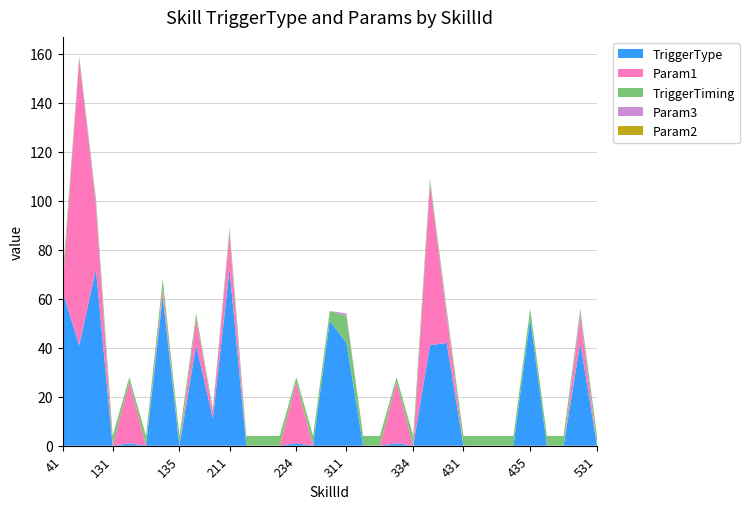

Reading left to right, what are all the values shown in this chart?

TriggerType: 41=63	42=41	111=72	131=0	132=1	133=0	134=61	135=0	136=41	137=11	211=72	231=0	232=0	233=0	234=1	235=0	236=51	311=42	331=0	332=0	333=1	334=0	336=41	411=42	431=0	432=0	433=0	434=0	435=52	436=0	437=0	511=42	531=0
Param1: 41=1	42=117	111=26	131=0	132=25	133=0	134=3	135=0	136=11	137=3	211=14	231=0	232=0	233=0	234=25	235=0	236=0	311=0	331=0	332=0	333=25	334=0	336=66	411=11	431=0	432=0	433=0	434=0	435=0	436=0	437=0	511=11	531=0
TriggerTiming: 41=4	42=1	111=2	131=4	132=2	133=4	134=4	135=4	136=2	137=1	211=2	231=4	232=4	233=4	234=2	235=4	236=4	311=11	331=4	332=4	333=2	334=4	336=2	411=2	431=4	432=4	433=4	434=4	435=4	436=4	437=4	511=2	531=4
Param3: 41=0	42=0	111=1	131=0	132=0	133=0	134=0	135=0	136=0	137=0	211=1	231=0	232=0	233=0	234=0	235=0	236=0	311=1	331=0	332=0	333=0	334=0	336=0	411=1	431=0	432=0	433=0	434=0	435=0	436=0	437=0	511=1	531=0
Param2: 41=0	42=0	111=0	131=0	132=0	133=0	134=0	135=0	136=0	137=0	211=0	231=0	232=0	233=0	234=0	235=0	236=0	311=0	331=0	332=0	333=0	334=0	336=0	411=0	431=0	432=0	433=0	434=0	435=0	436=0	437=0	511=0	531=0